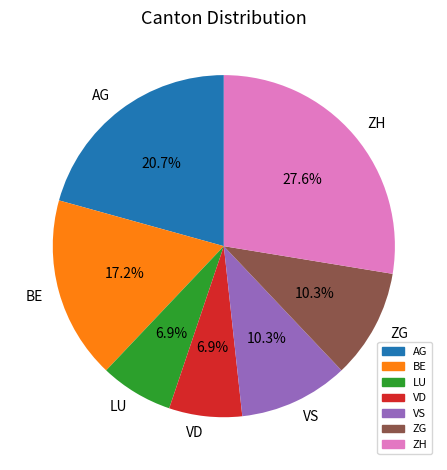

Which category has the biggest portion of the pie?

ZH